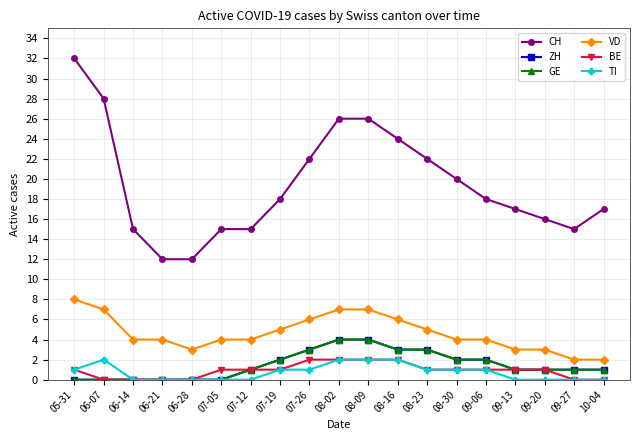

Is it true that VD equals 4 at 06-21?

True